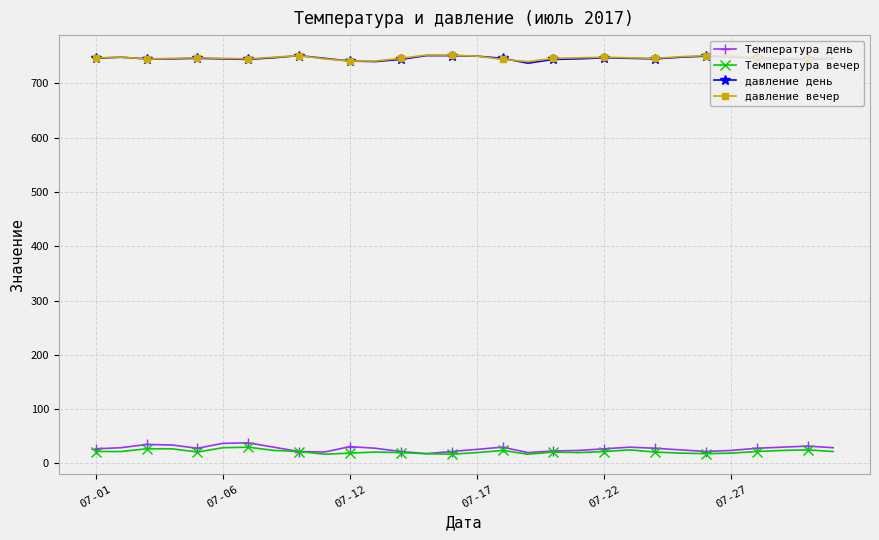

Count the number of categories in the chart.

30